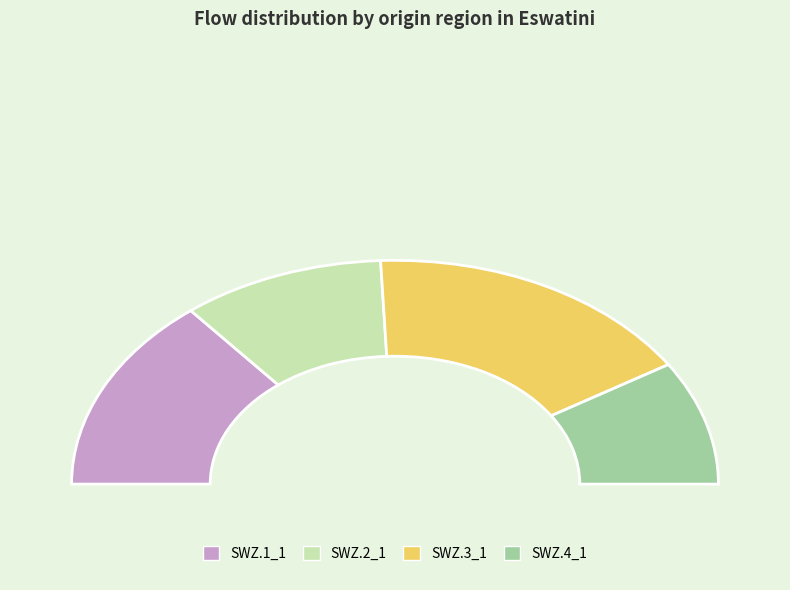

Between SWZ.2_1 and SWZ.1_1, which is larger?

SWZ.1_1